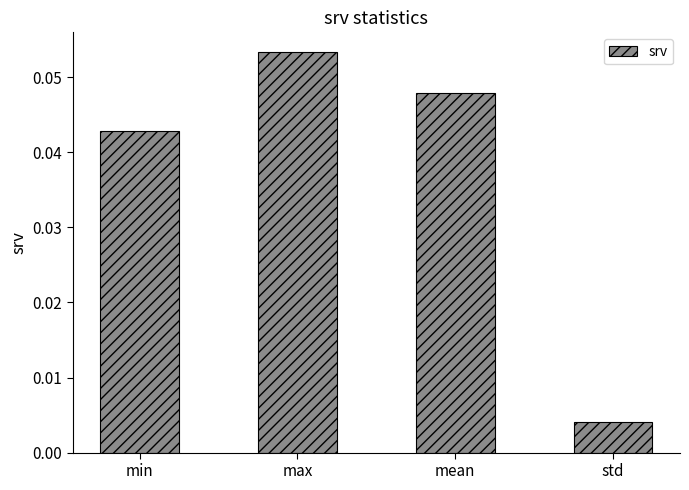

Are the bars horizontal?

No